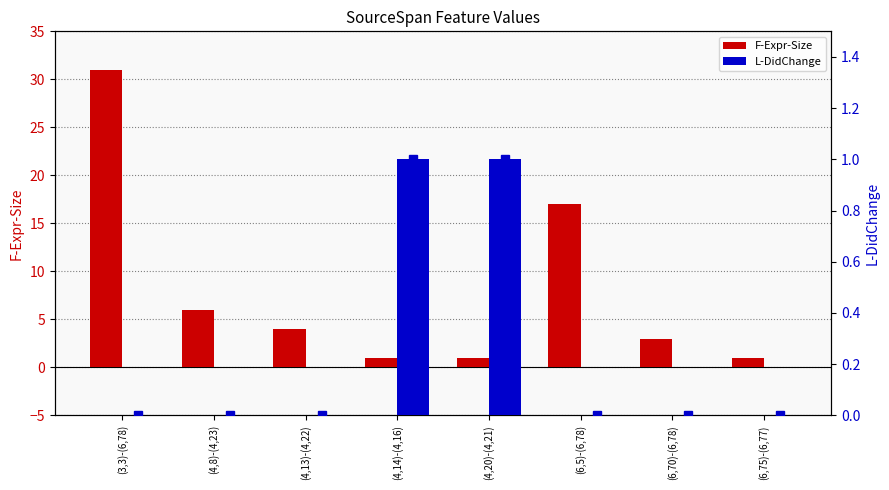

What is the maximum value shown in the chart?

31